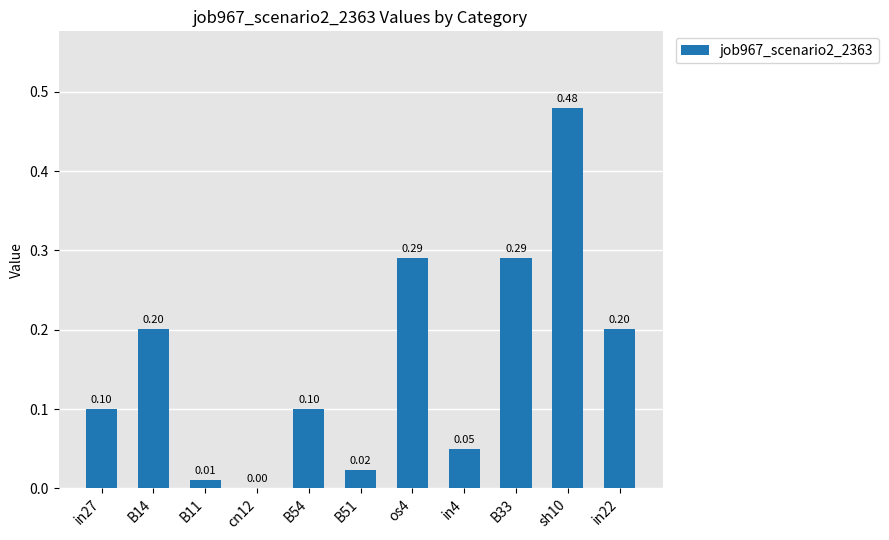

What value does the data have at in27?

0.1